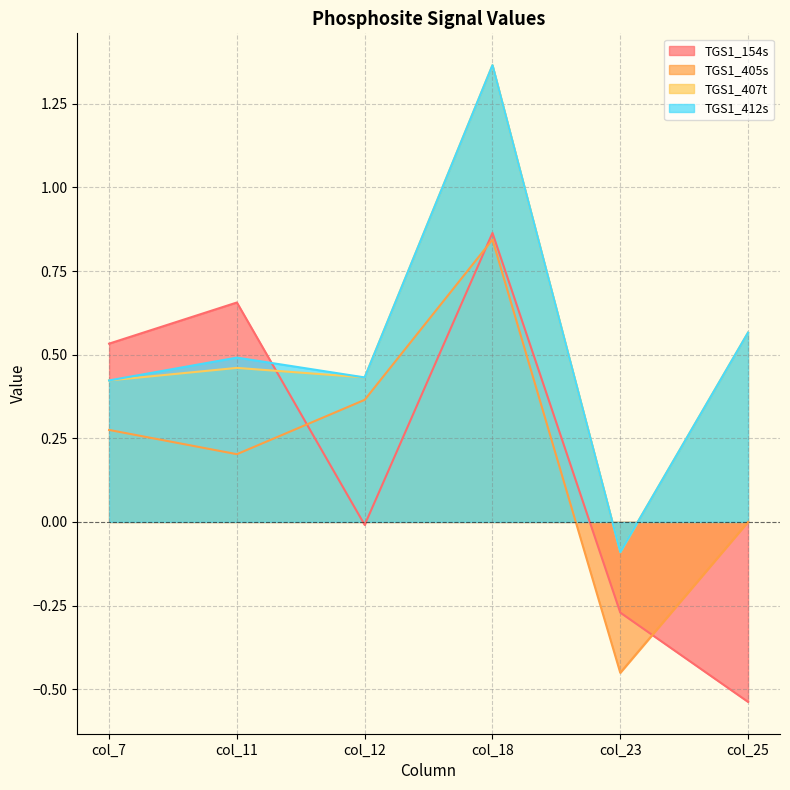

How many data points does each series have?

6